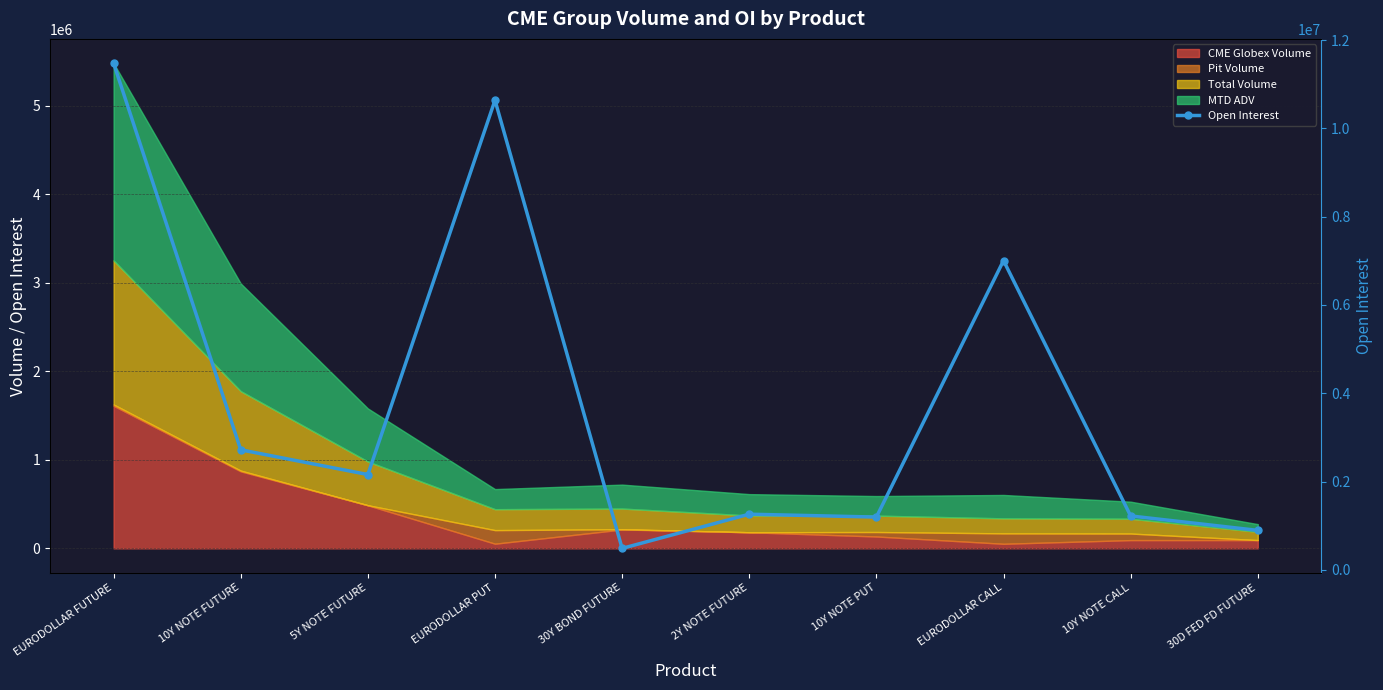

How many points are higher than both their immediate neighbors (excluding endpoints)?

3